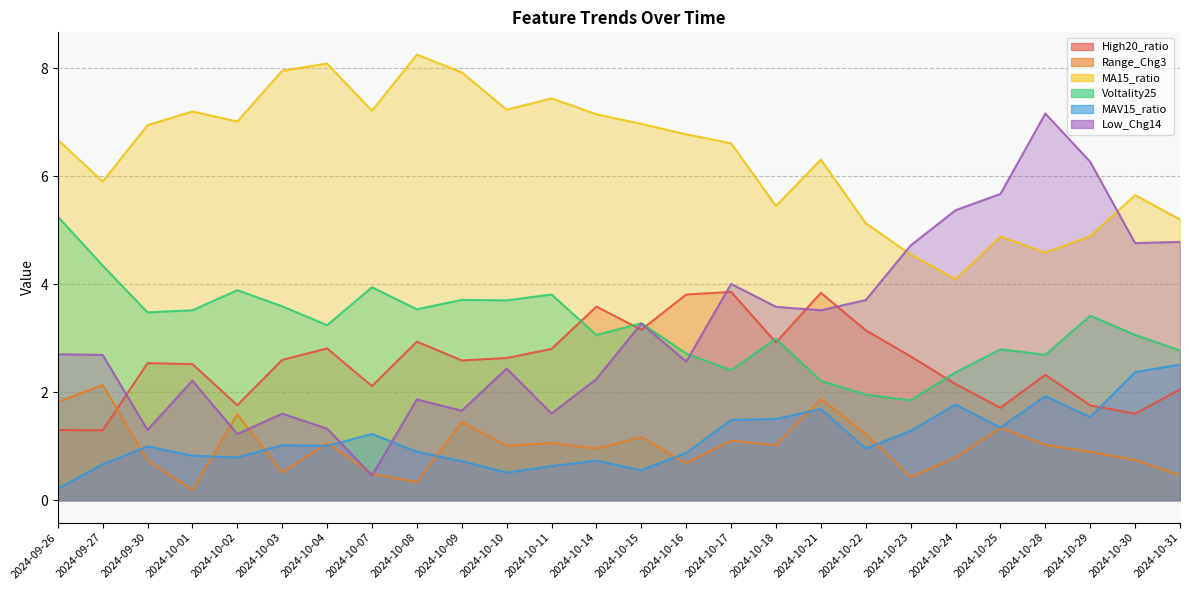

Where is the first local minimum for Voltality25?

2024-09-30